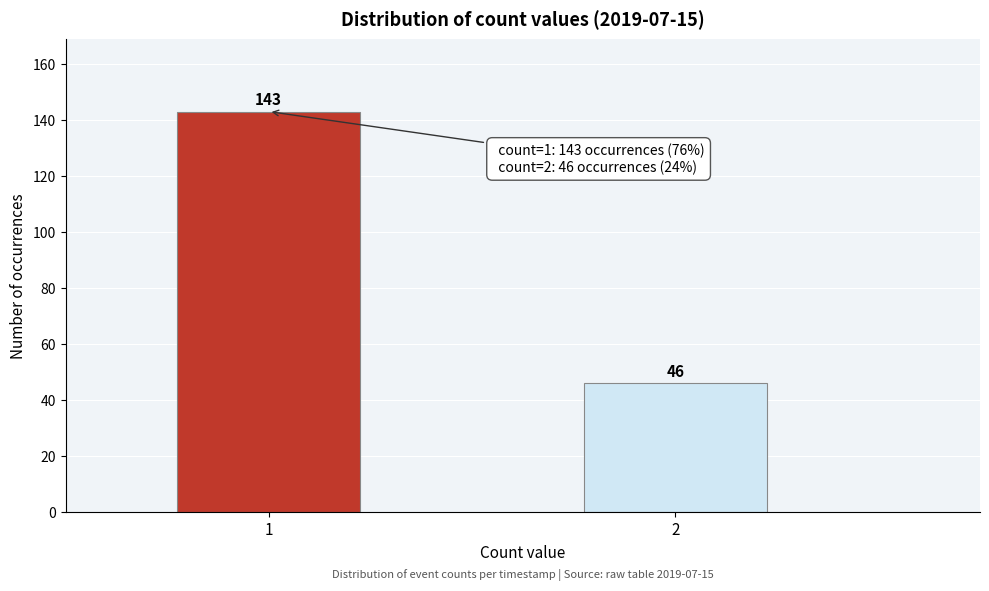

Reading right to left, transcribe all the data shown in this chart.

2=46	1=143